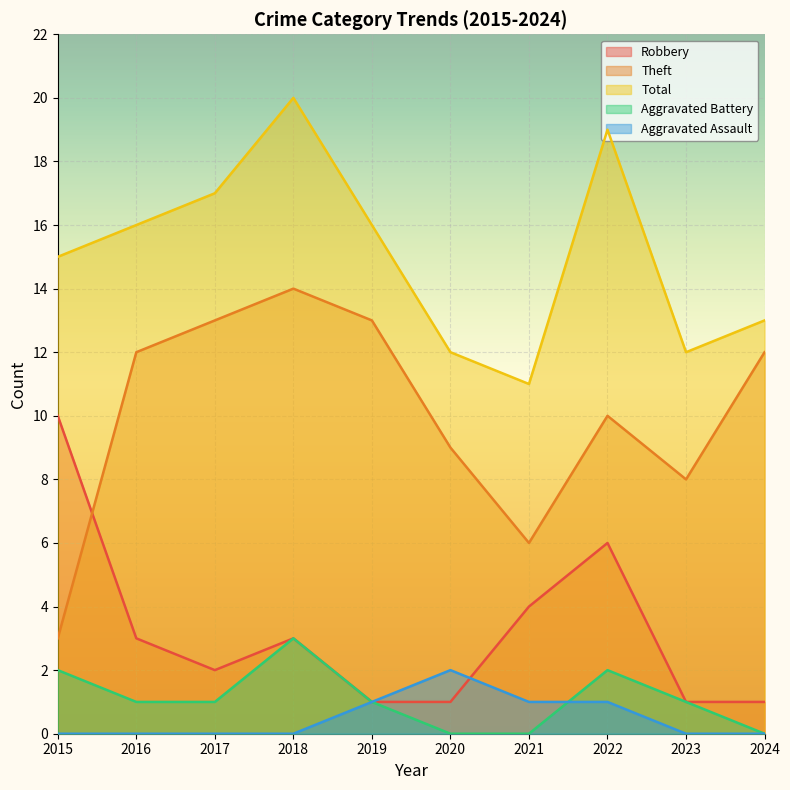

Reading right to left, what are all the values shown in this chart?

Robbery: 1	1	6	4	1	1	3	2	3	10
Theft: 12	8	10	6	9	13	14	13	12	3
Total: 13	12	19	11	12	16	20	17	16	15
Aggravated Battery: 0	1	2	0	0	1	3	1	1	2
Aggravated Assault: 0	0	1	1	2	1	0	0	0	0